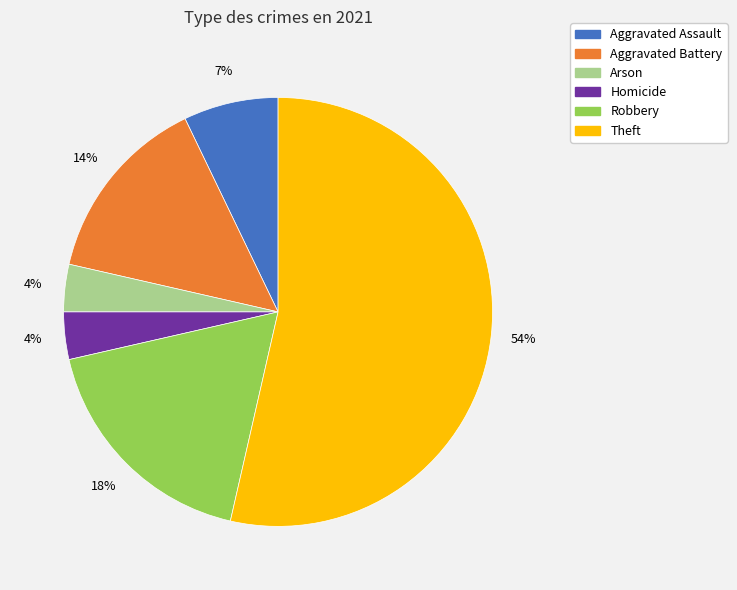

To the nearest percent, what is the average slice percentage?

17%